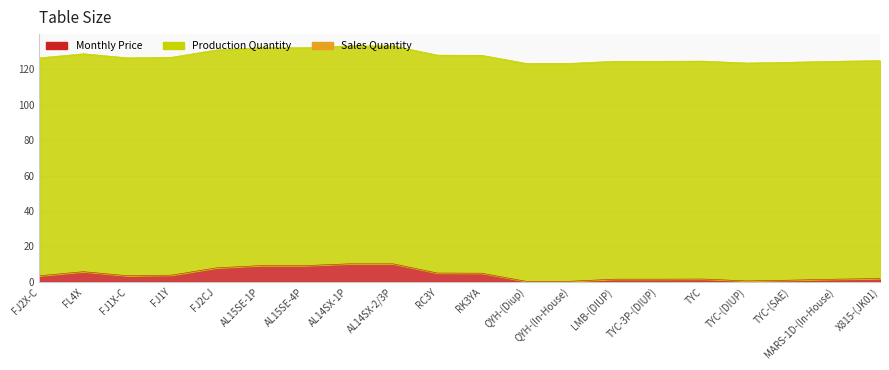

At which category is the sum across all series the highest?

AL14SX-1P